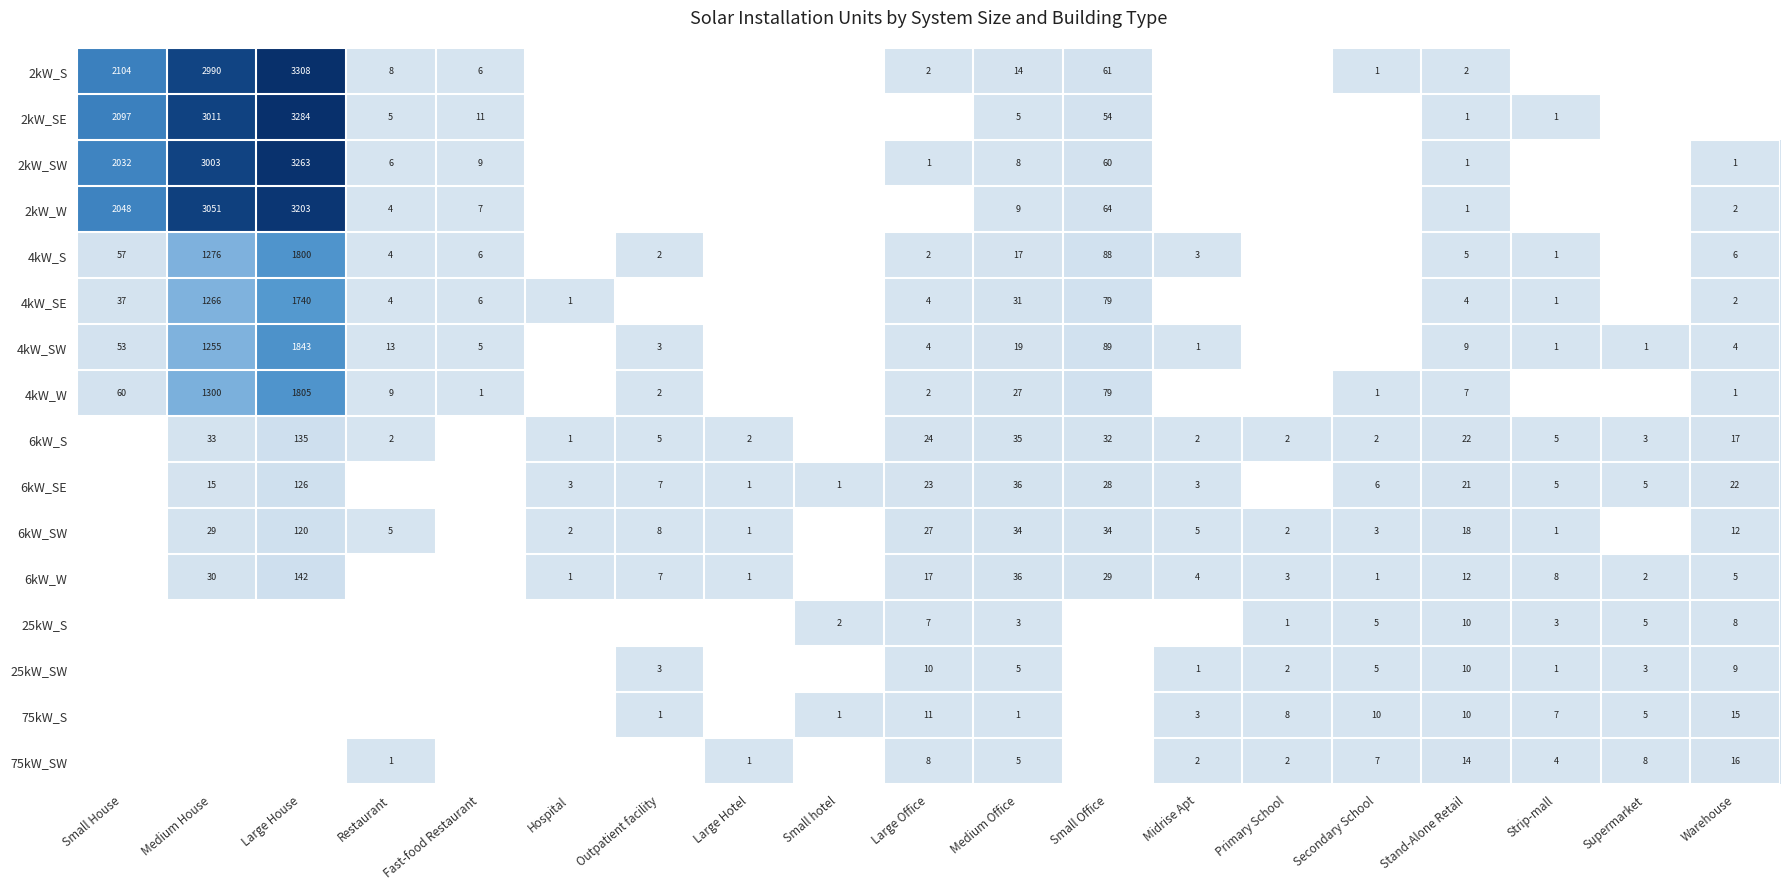

What is the difference between the highest and lowest values at Large Office?

26.0